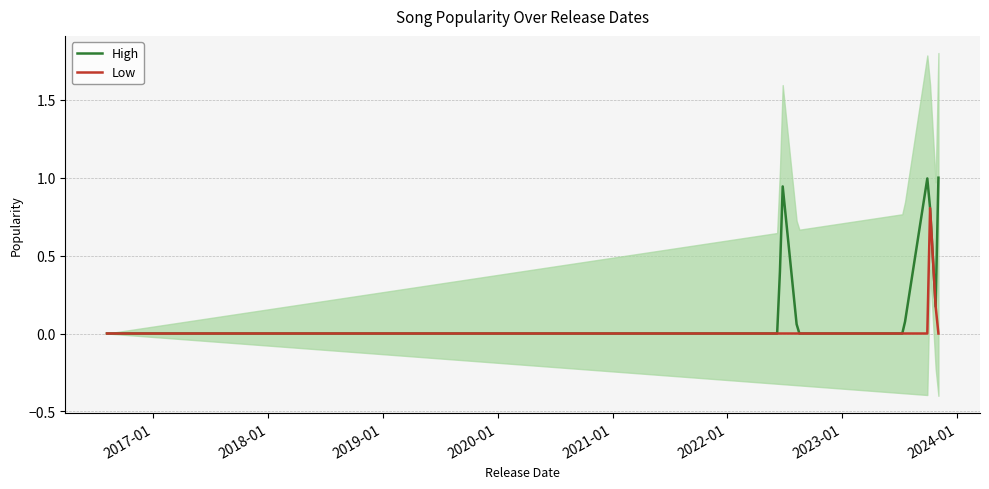

In High, how many points are lower than both neighbors (excluding endpoints)?

1